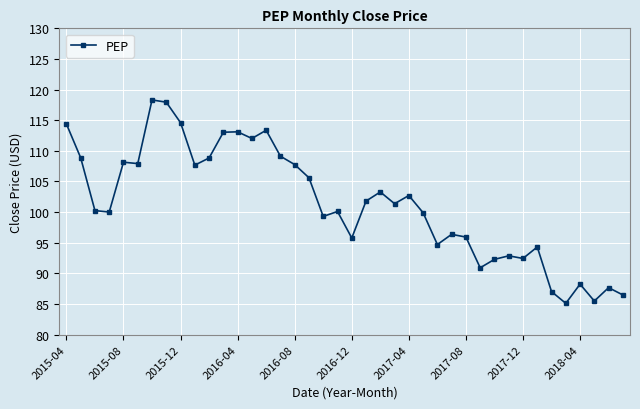

True or false: the data has more than 2 interior local peaks.

True